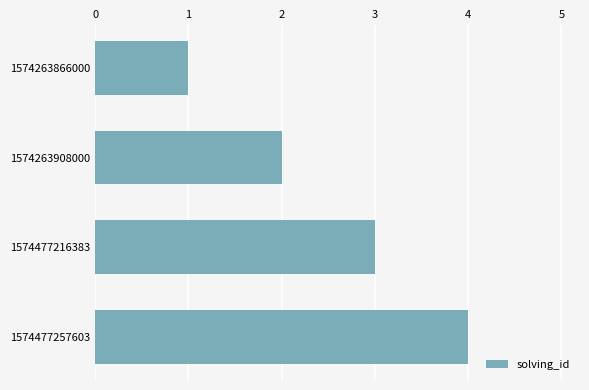

What is the change in value from 1574263866000 to 1574477257603?

+3